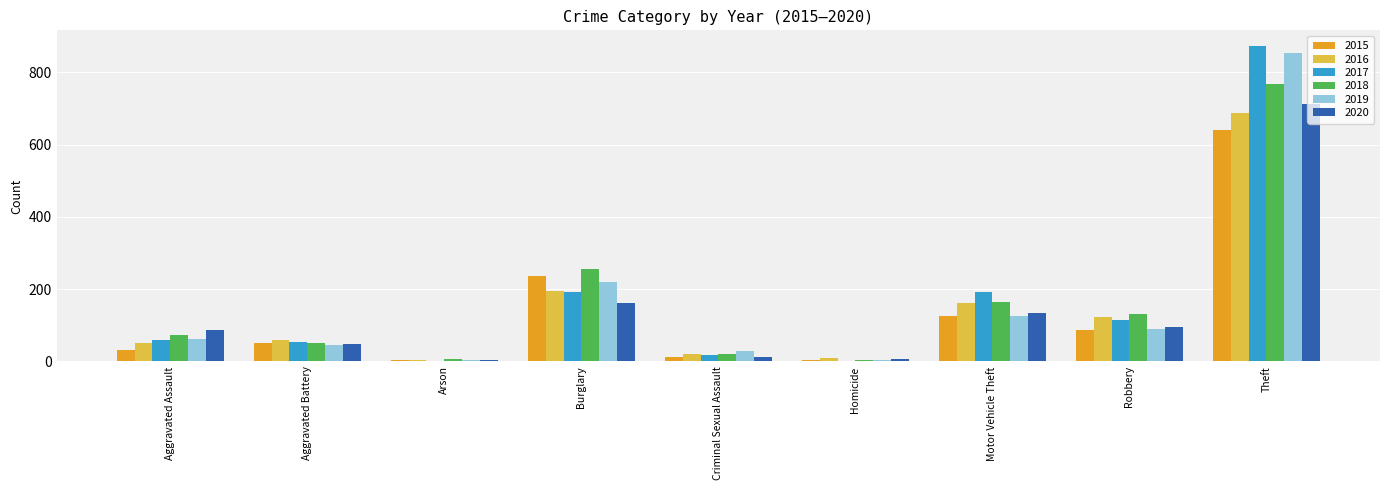

Which category has the highest value across all series?

Theft